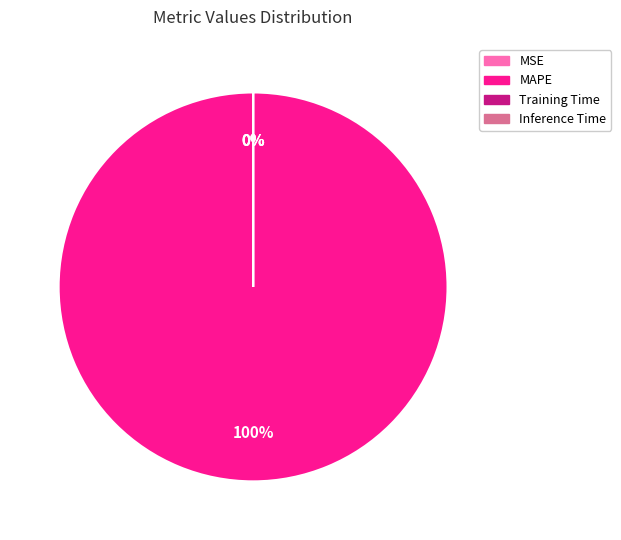

What is the majority slice?

MAPE